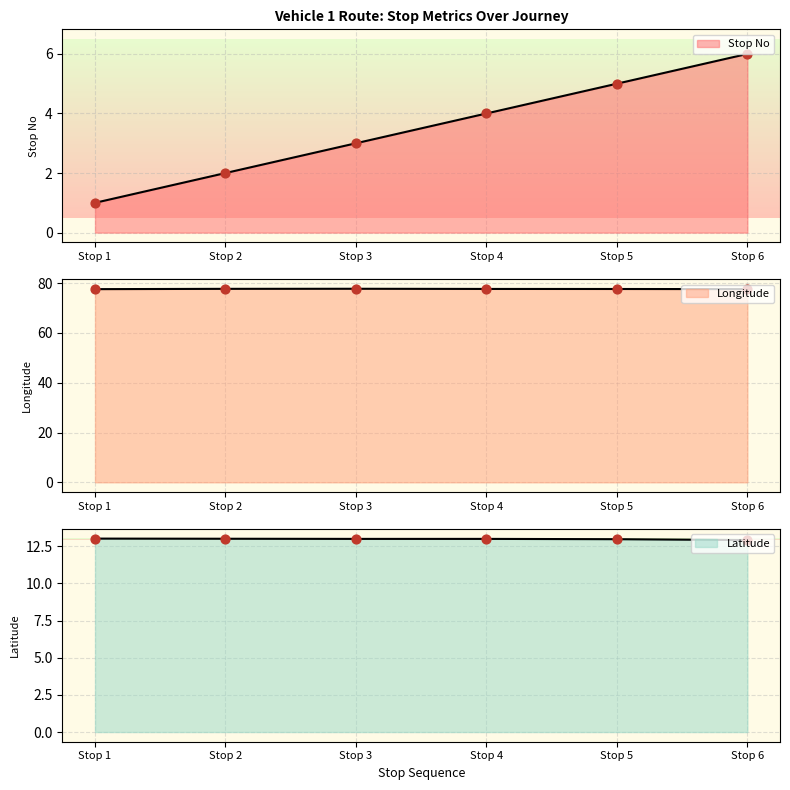

Which series has the largest Y range (max minus min)?

Stop No